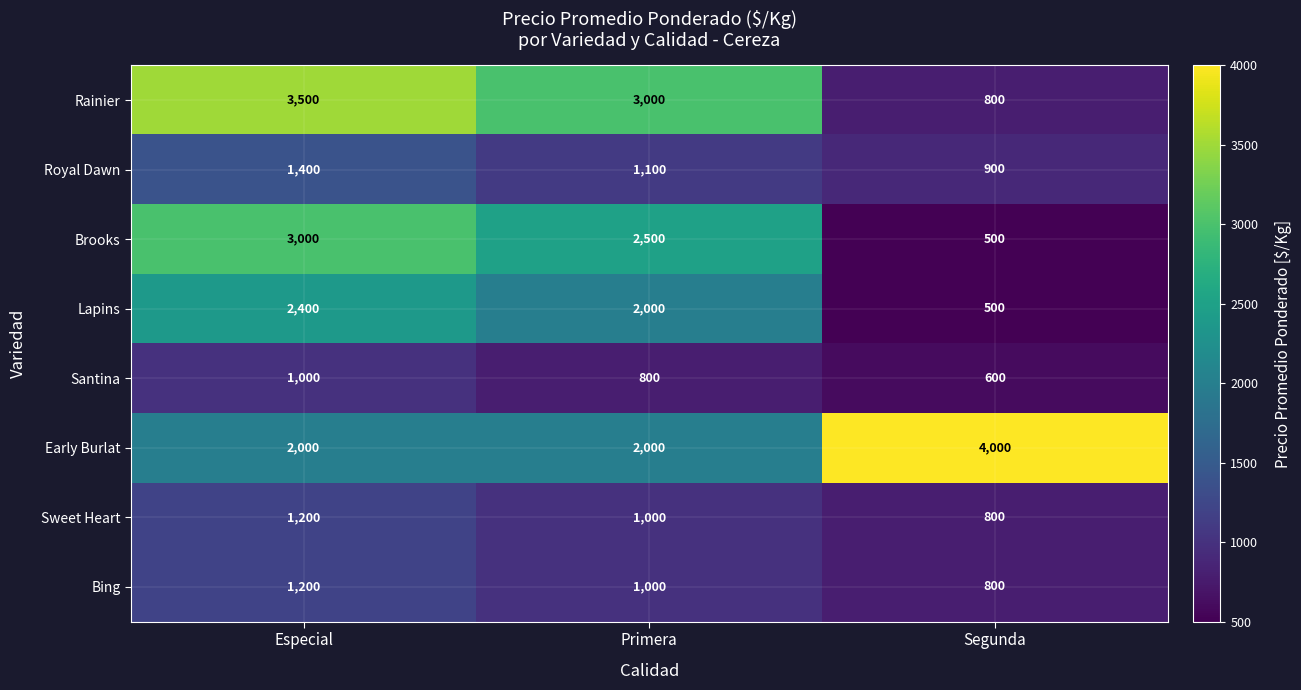

Which series has the widest spread of values?

Rainier